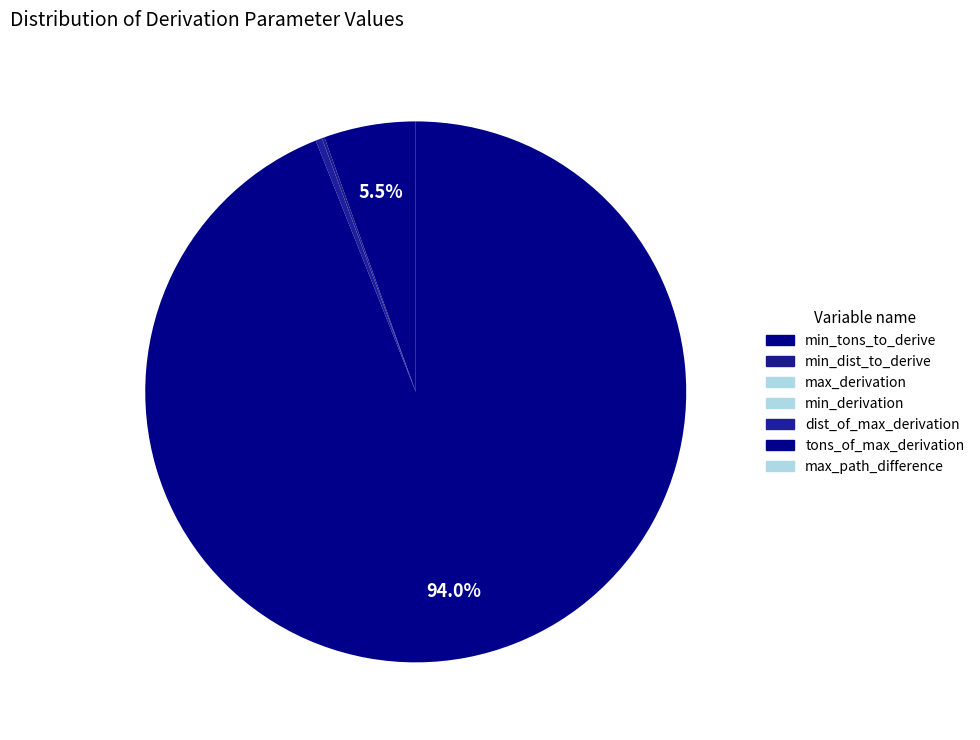

Which has a higher value, min_derivation or dist_of_max_derivation?

dist_of_max_derivation